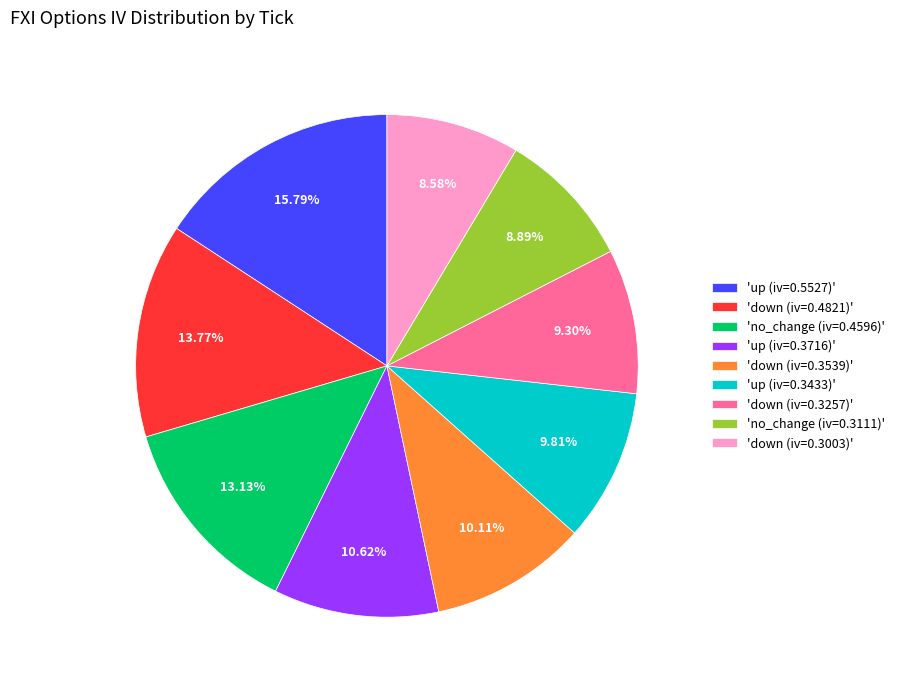

How many segments does this pie chart have?

9